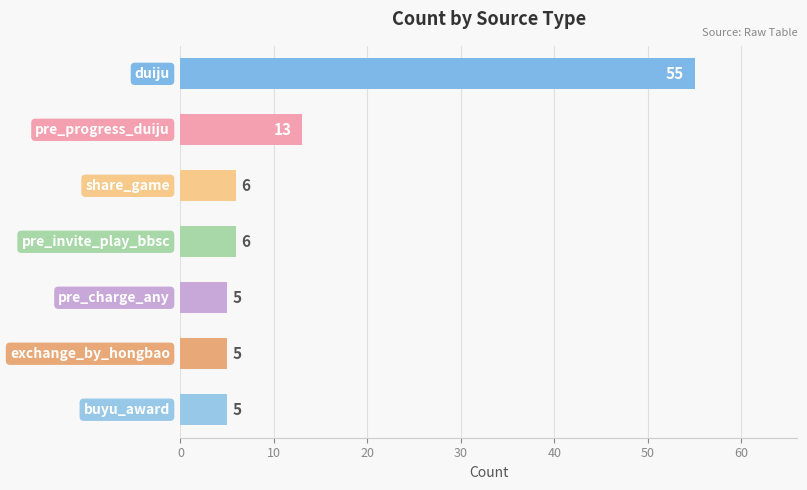

What is the difference between the maximum and minimum values?

50